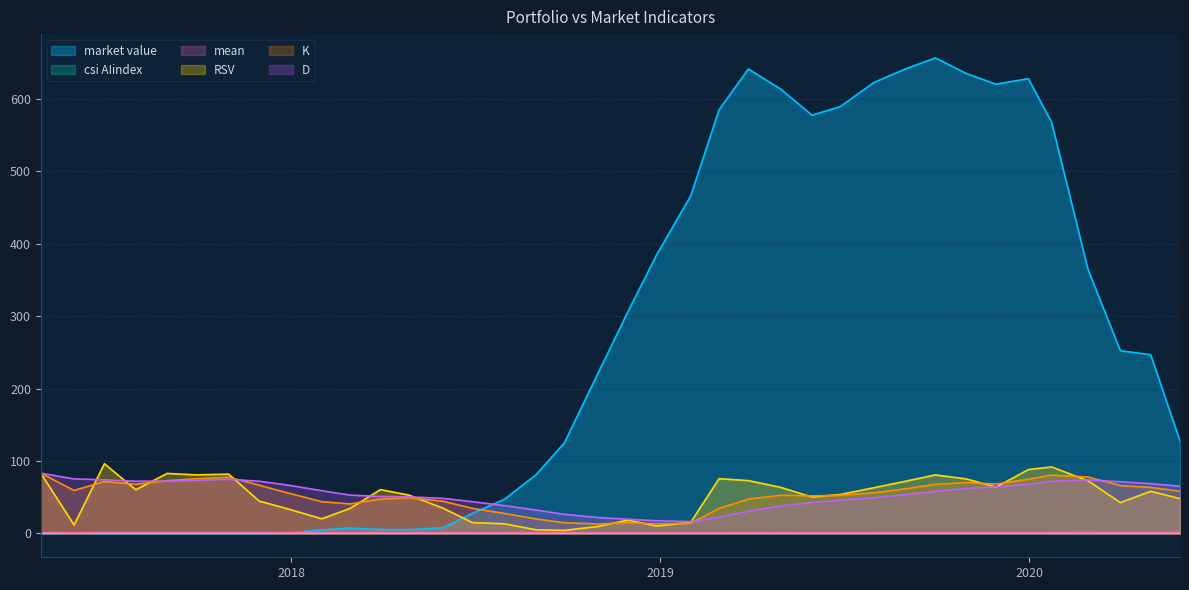

At which category does mean reach its first local valley?

2017-05-31